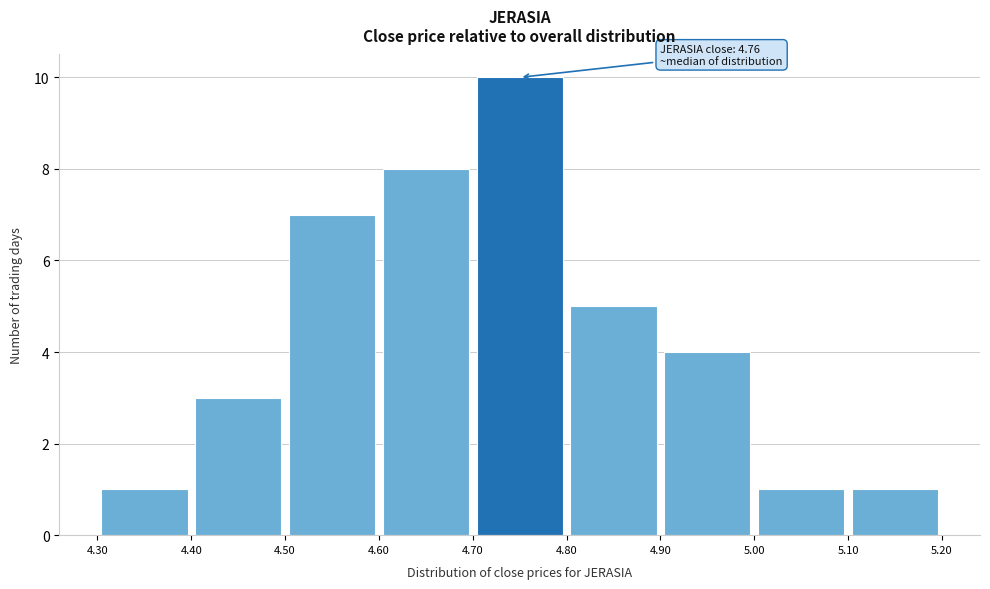

Over which range of the x-axis is the bar tallest?

4.70 to 4.80